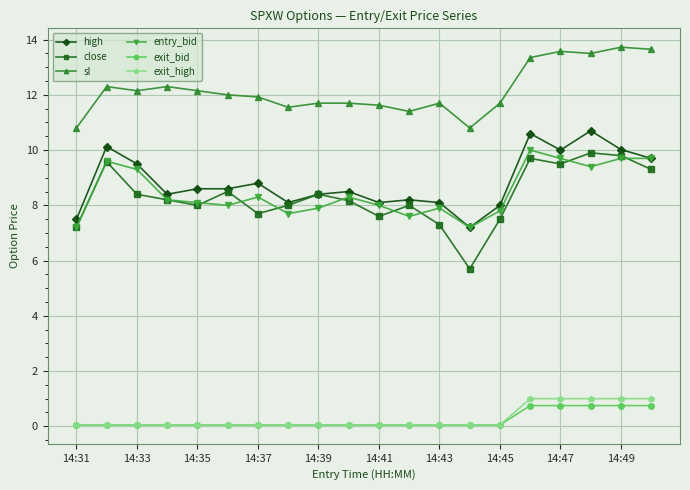

True or false: sl and close intersect in this chart.

False